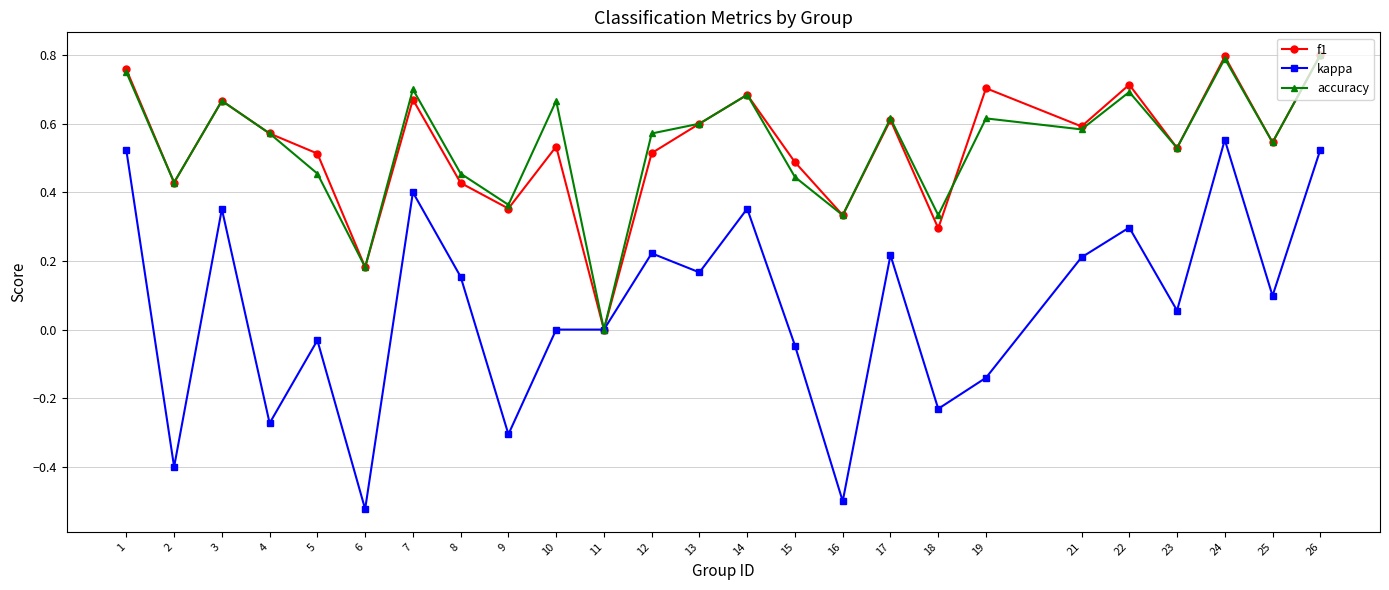

Count the f1 values in the range 0 to 1.

25